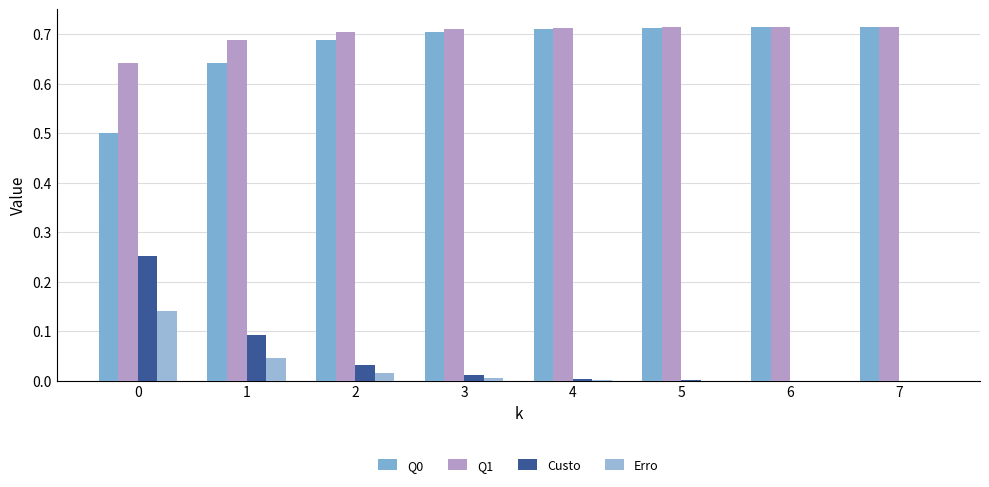

The Q0 series shows 0.7 at 0. True or false?

False